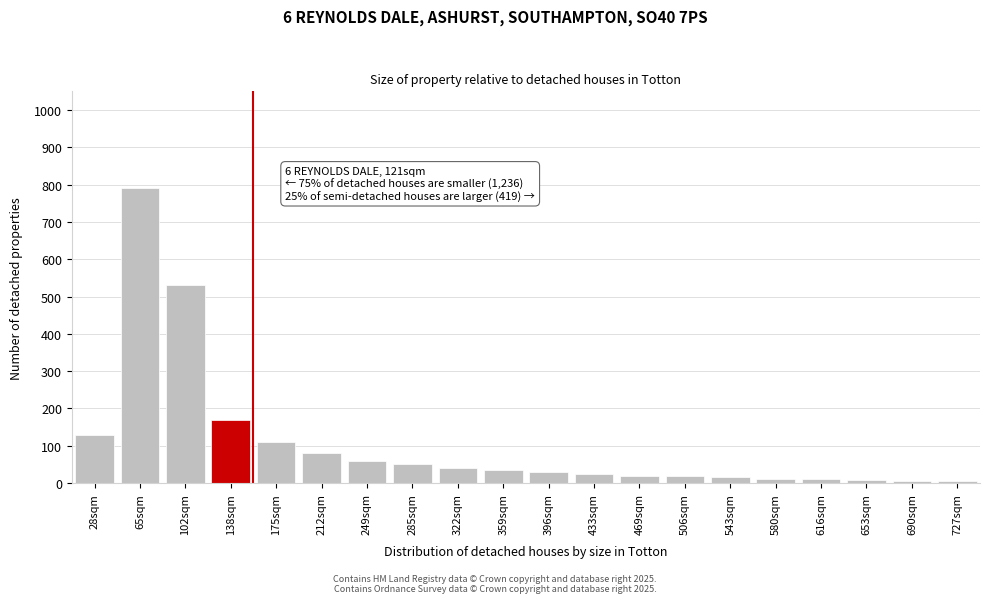

What is the label of the 9th bar from the right?

433sqm